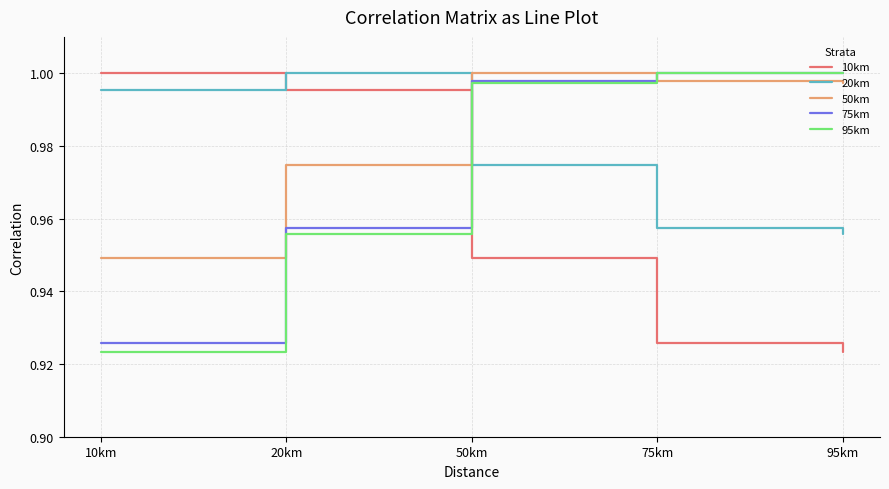

True or false: 75km has a value of 1.0 at 50km.

True